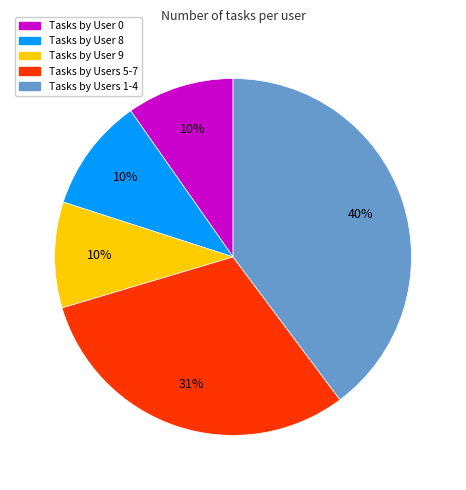

To the nearest percent, what is the average slice percentage?

20%